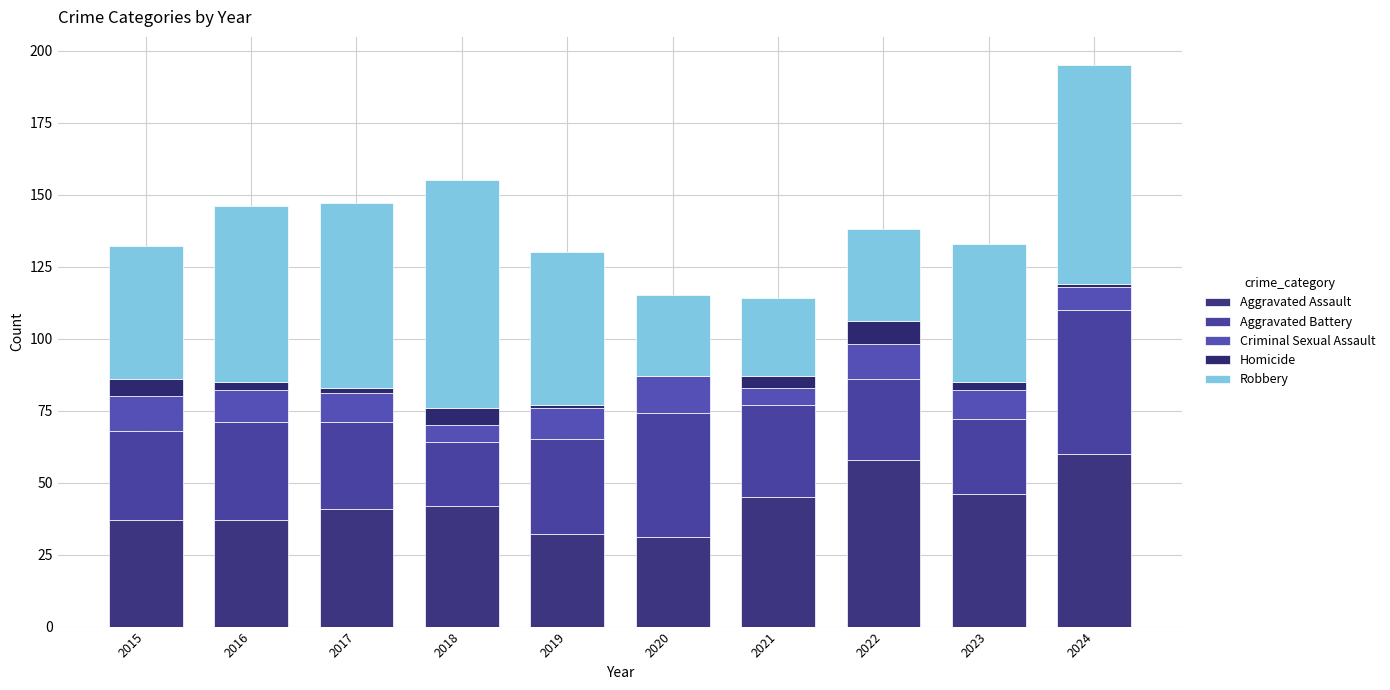

How many data points does each series have?

10